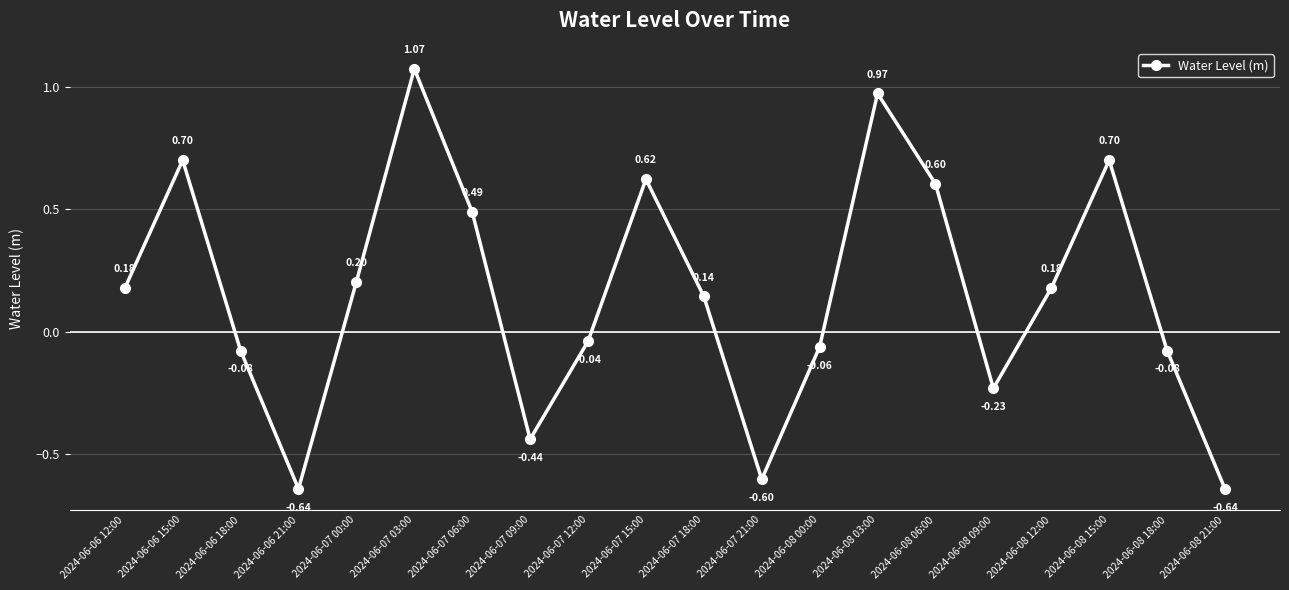

What is the difference between the maximum and second lowest values?

1.7